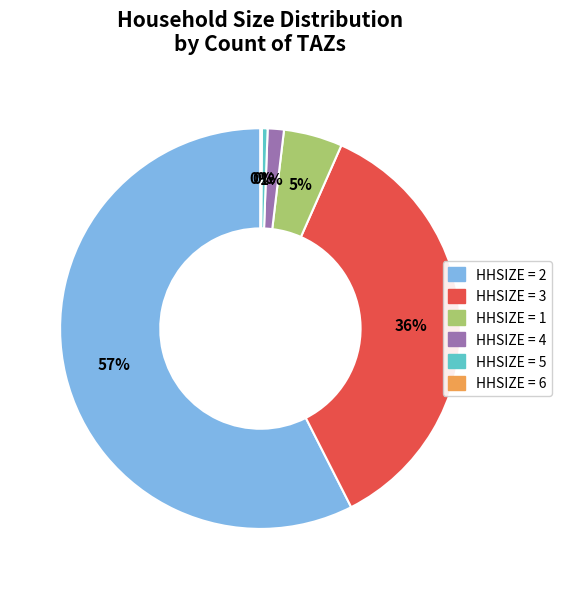

Does any single category account for the majority?

Yes